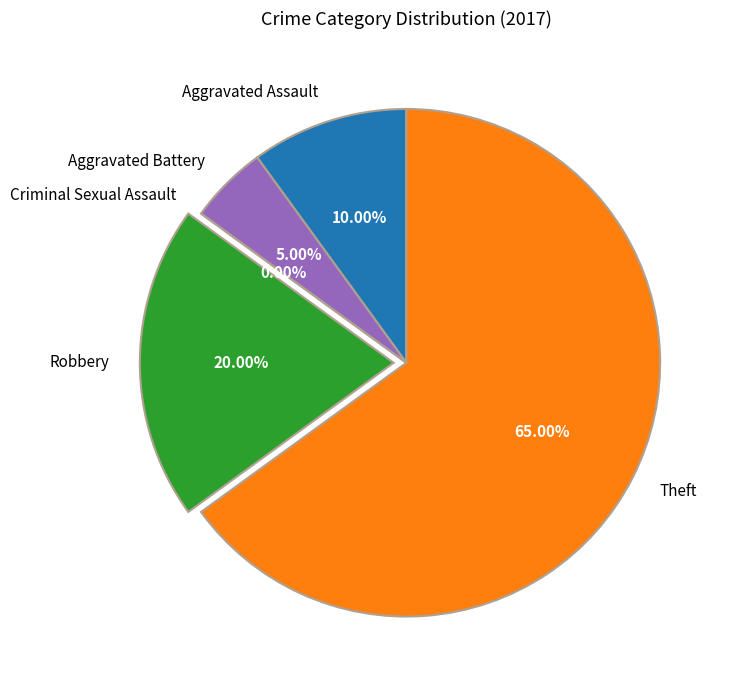

How many slices are in this pie chart?

5